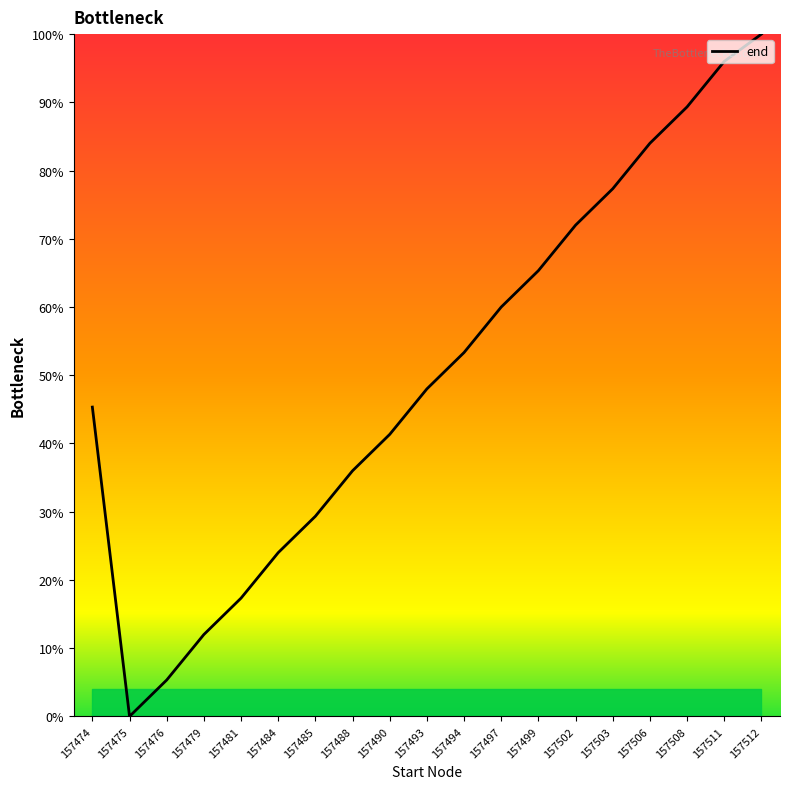

Rank the categories by value from highest to lowest.

157512, 157511, 157508, 157506, 157503, 157502, 157499, 157497, 157494, 157493, 157474, 157490, 157488, 157485, 157484, 157481, 157479, 157476, 157475